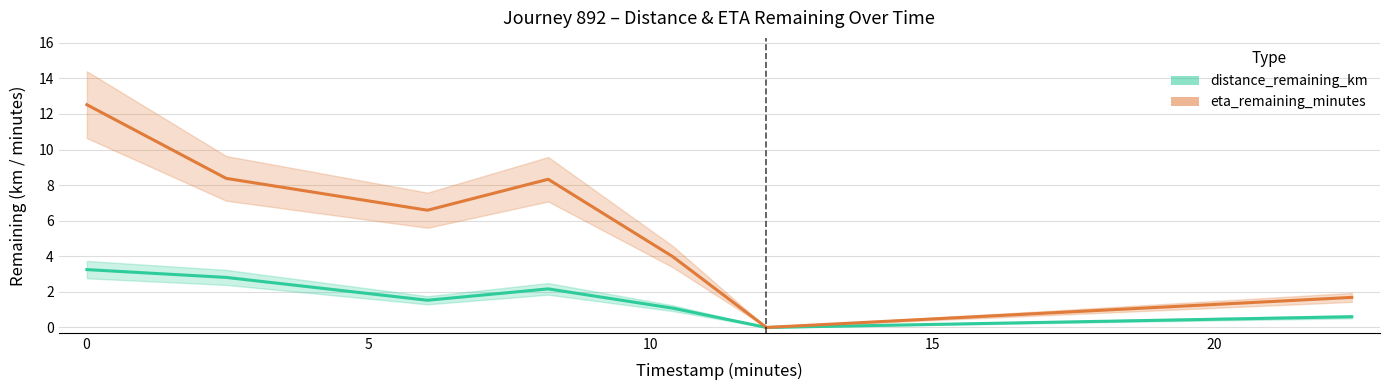

What is the sum of all distance_remaining_km values?

11.5